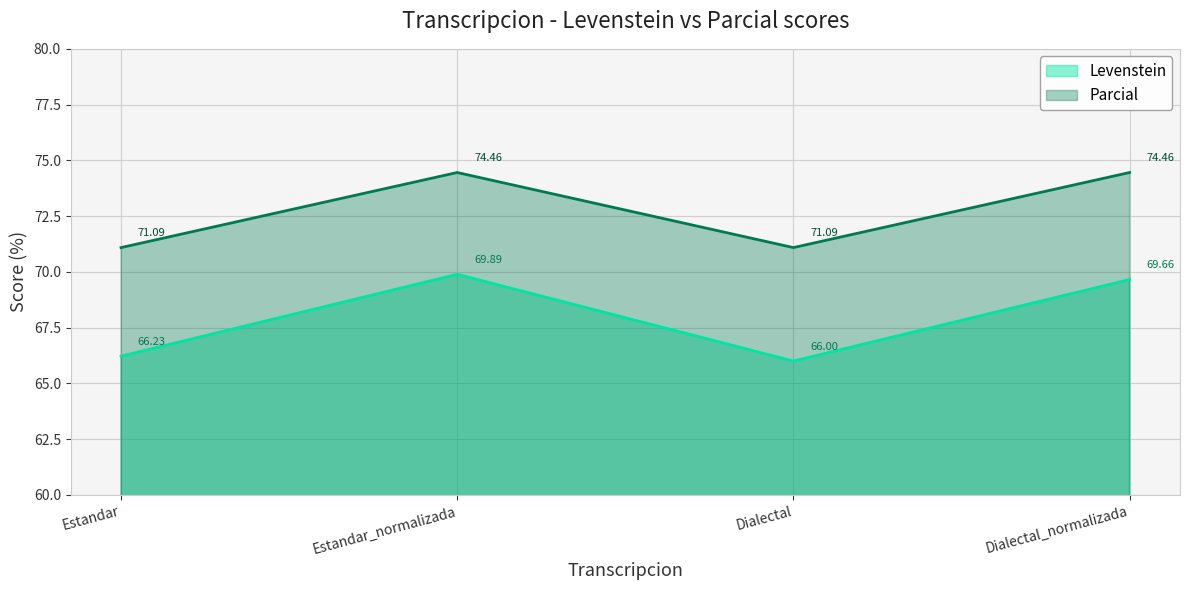

Between Estandar_normalizada and Dialectal_normalizada, which is larger?

Estandar_normalizada